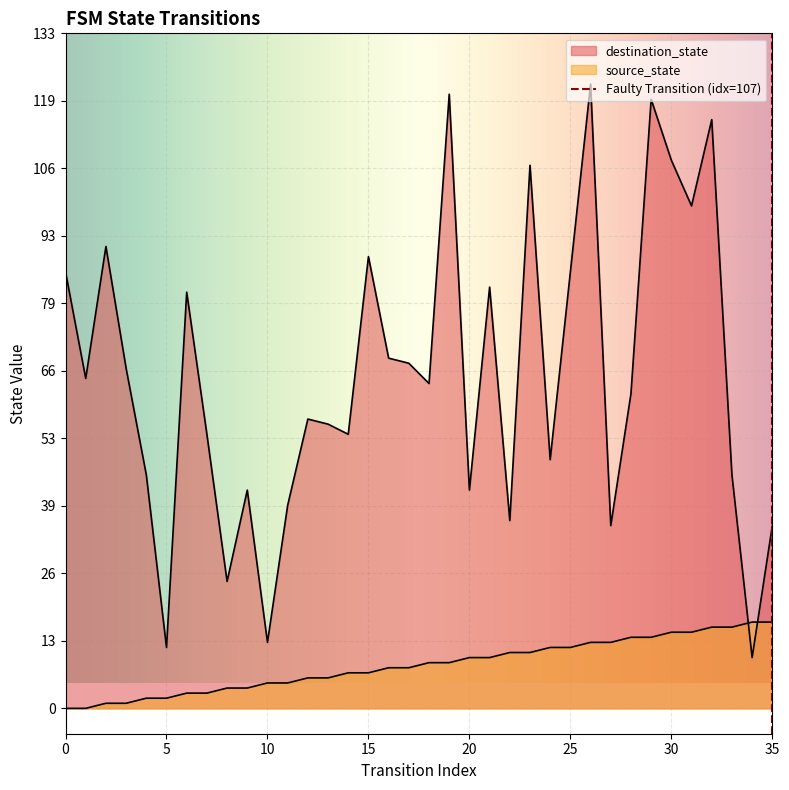

Reading left to right, transcribe all the data shown in this chart.

source_state: 0=0	1=0	2=1	3=1	4=2	5=2	6=3	7=3	8=4	9=4	10=5	11=5	12=6	13=6	14=7	15=7	16=8	17=8	18=9	19=9	20=10	21=10	22=11	23=11	24=12	25=12	26=13	27=13	28=14	29=14	30=15	31=15	32=16	33=16	34=17	35=17
destination_state: 0=86	1=65	2=91	3=67	4=46	5=12	6=82	7=54	8=25	9=43	10=13	11=40	12=57	13=56	14=54	15=89	16=69	17=68	18=64	19=121	20=43	21=83	22=37	23=107	24=49	25=86	26=123	27=36	28=62	29=120	30=108	31=99	32=116	33=46	34=10	35=36